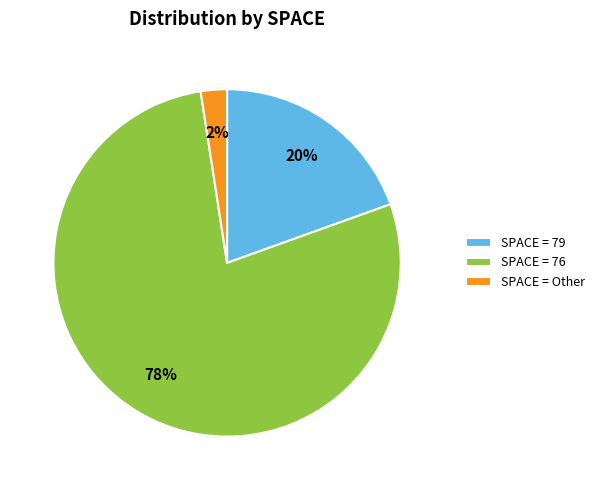

Which slice is the largest?

SPACE = 76